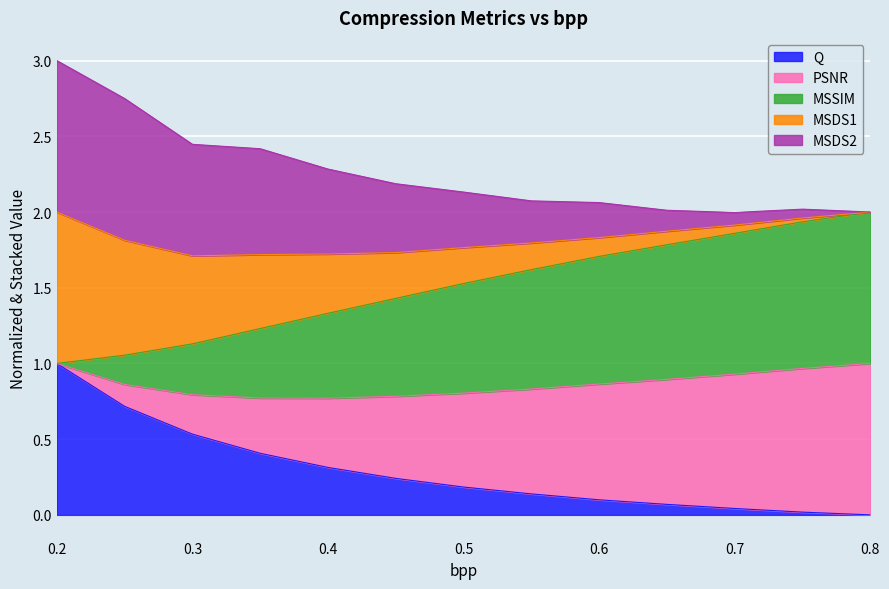

At how many categories does at least one series exceed 1?

13